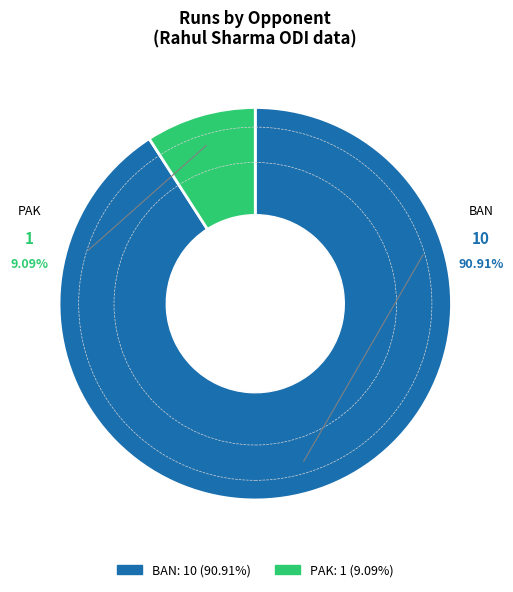

How much of the chart is everything except PAK?

90.9%